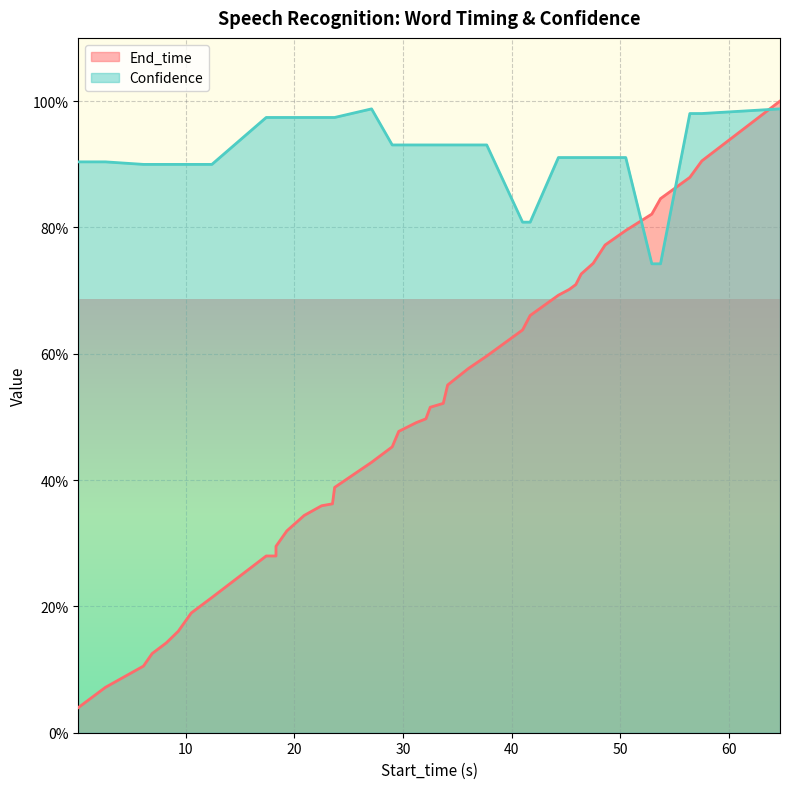

The End_time series shows 38.8 at spine. True or false?

True